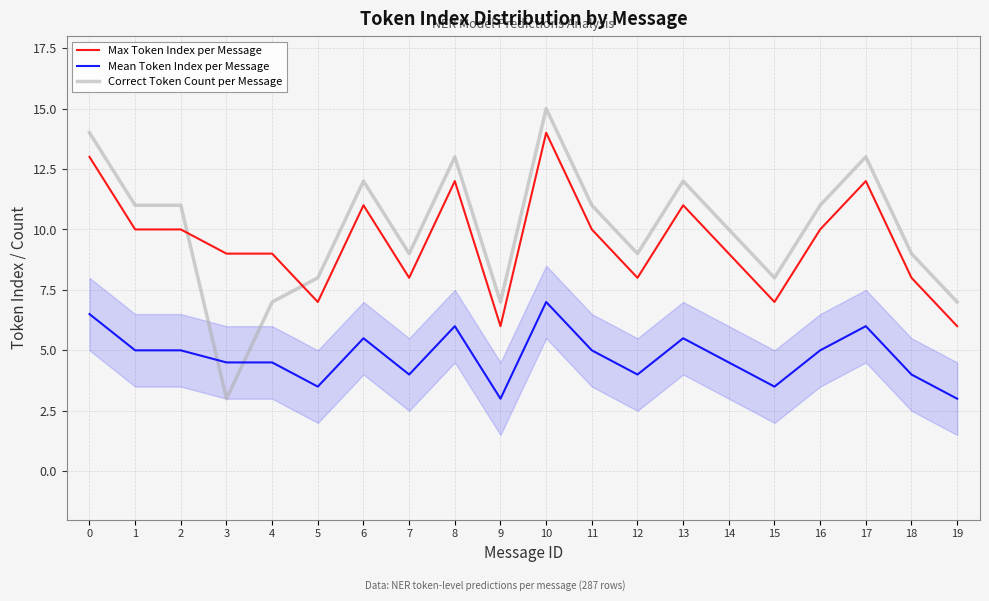

What is the spread (max minus min) of values at 5?

4.5